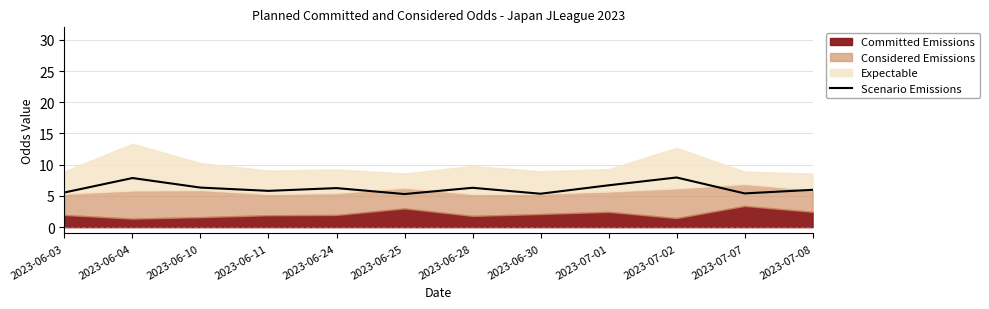

The Scenario Emissions series shows 6.7 at 2023-07-01. True or false?

True